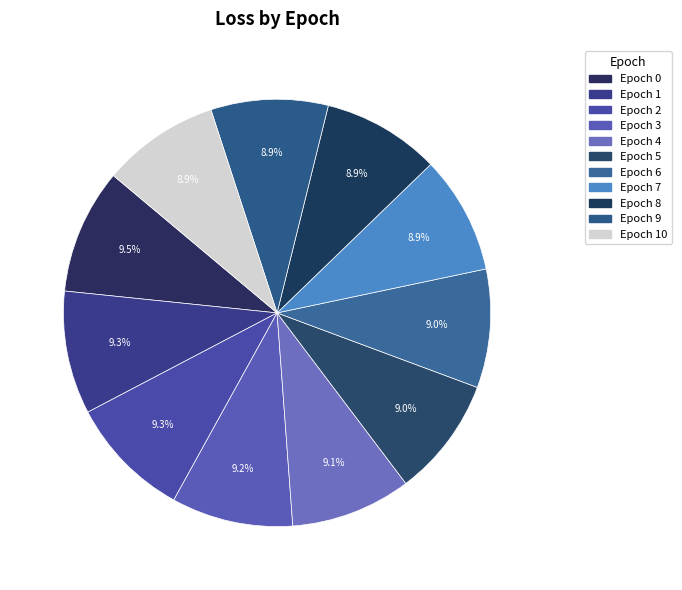

Count the number of slices in the pie.

11